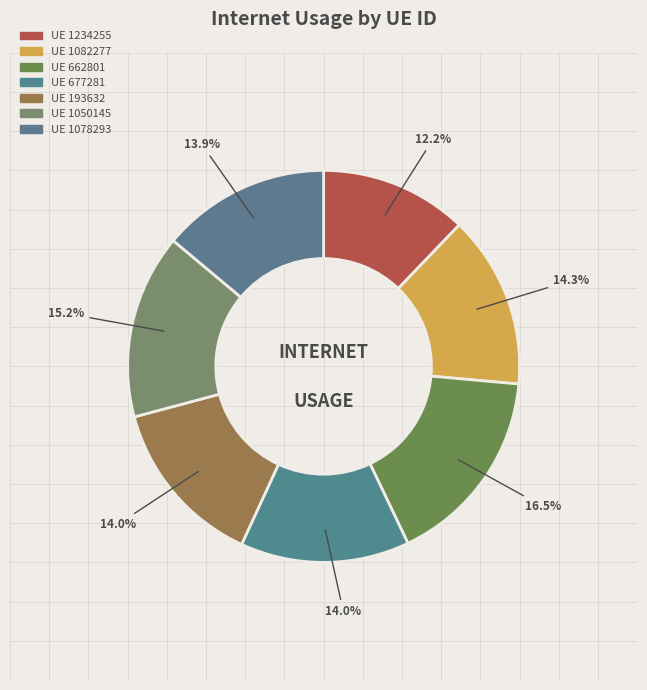

How many segments does this pie chart have?

7